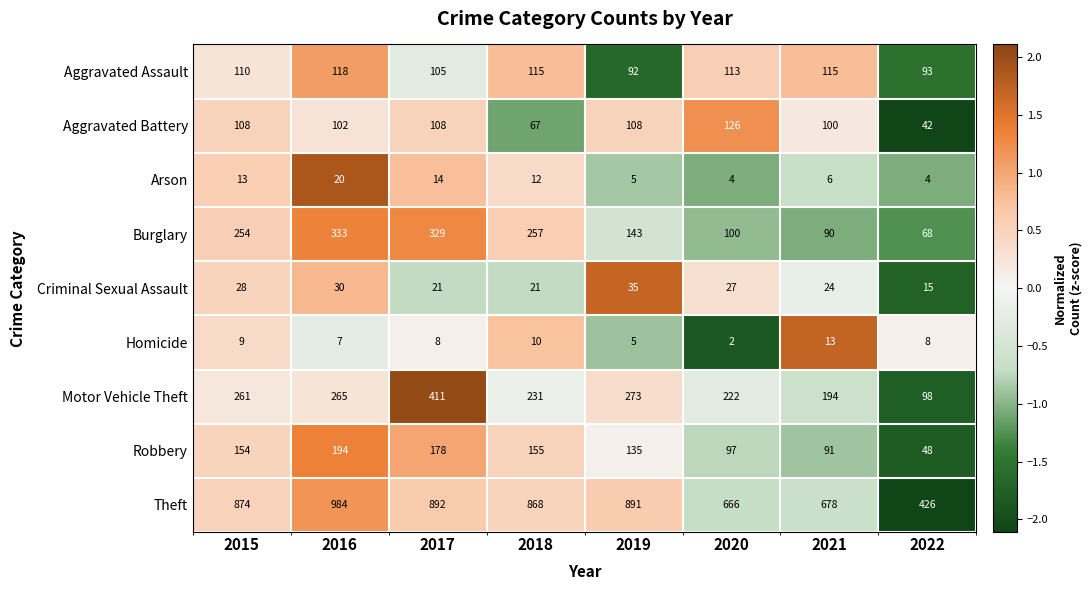

The Burglary series shows 100 at 2020. True or false?

True